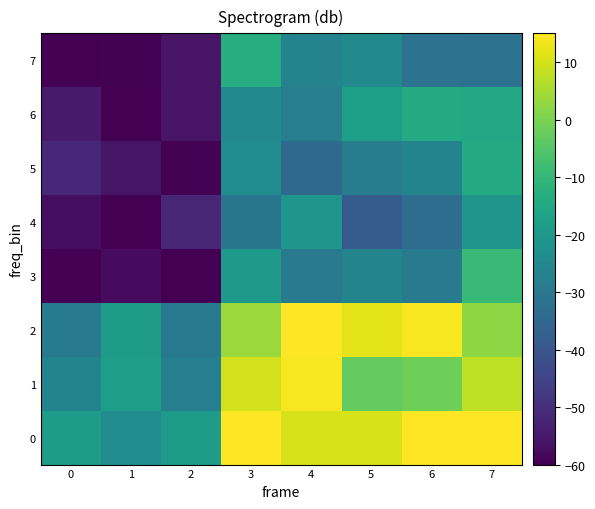

Between 7 and 6, which is larger?

6